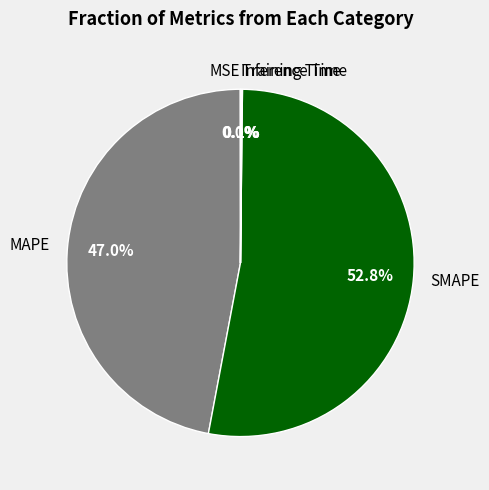

Which slice is the largest?

SMAPE